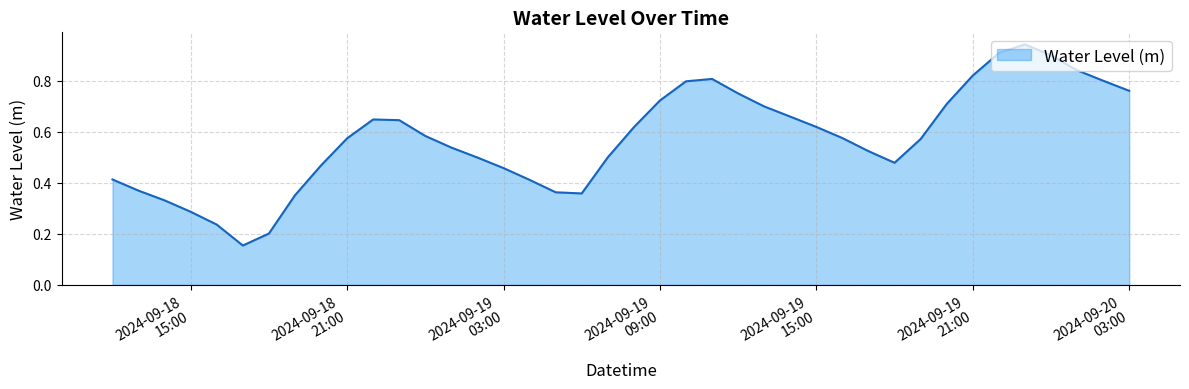

Rank the categories by value from lowest to highest.

2024-09-18 17:00:00, 2024-09-18 18:00:00, 2024-09-18 16:00:00, 2024-09-18 15:00:00, 2024-09-18 14:00:00, 2024-09-18 19:00:00, 2024-09-19 06:00:00, 2024-09-19 05:00:00, 2024-09-18 13:00:00, 2024-09-19 04:00:00, 2024-09-18 12:00:00, 2024-09-19 03:00:00, 2024-09-18 20:00:00, 2024-09-19 18:00:00, 2024-09-19 02:00:00, 2024-09-19 07:00:00, 2024-09-19 17:00:00, 2024-09-19 01:00:00, 2024-09-19 19:00:00, 2024-09-18 21:00:00, 2024-09-19 16:00:00, 2024-09-19 00:00:00, 2024-09-19 08:00:00, 2024-09-19 15:00:00, 2024-09-18 23:00:00, 2024-09-18 22:00:00, 2024-09-19 14:00:00, 2024-09-19 13:00:00, 2024-09-19 20:00:00, 2024-09-19 09:00:00, 2024-09-19 12:00:00, 2024-09-20 03:00:00, 2024-09-19 10:00:00, 2024-09-20 02:00:00, 2024-09-19 11:00:00, 2024-09-19 21:00:00, 2024-09-20 01:00:00, 2024-09-20 00:00:00, 2024-09-19 22:00:00, 2024-09-19 23:00:00